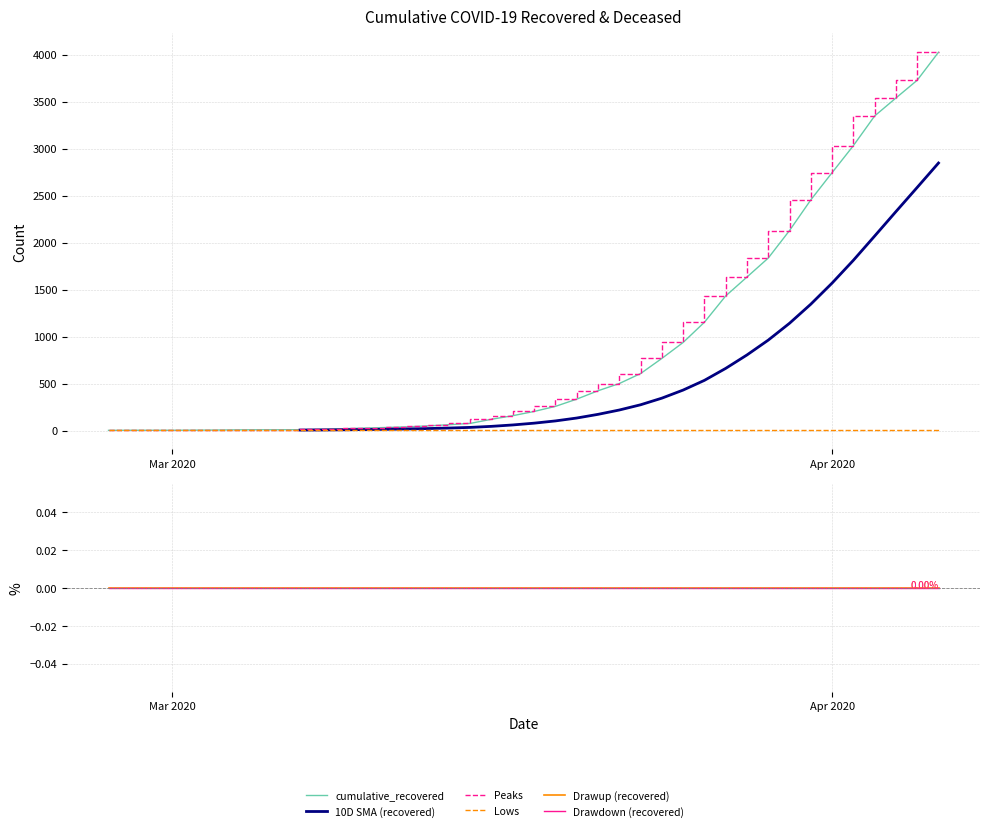

True or false: cumulative_deceased and cumulative_recovered intersect in this chart.

False